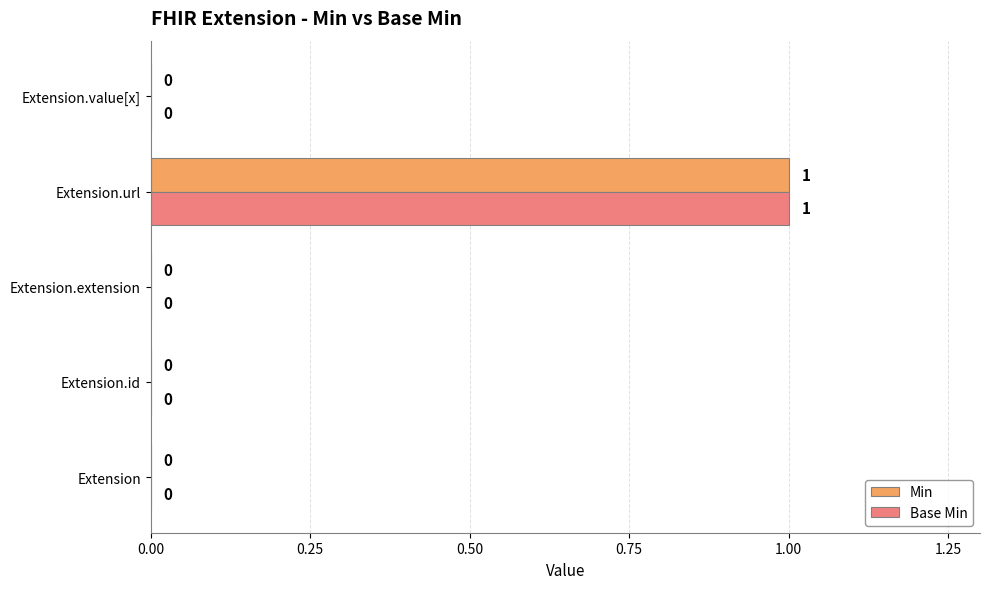

Which label corresponds to the largest value in the chart?

Extension.url